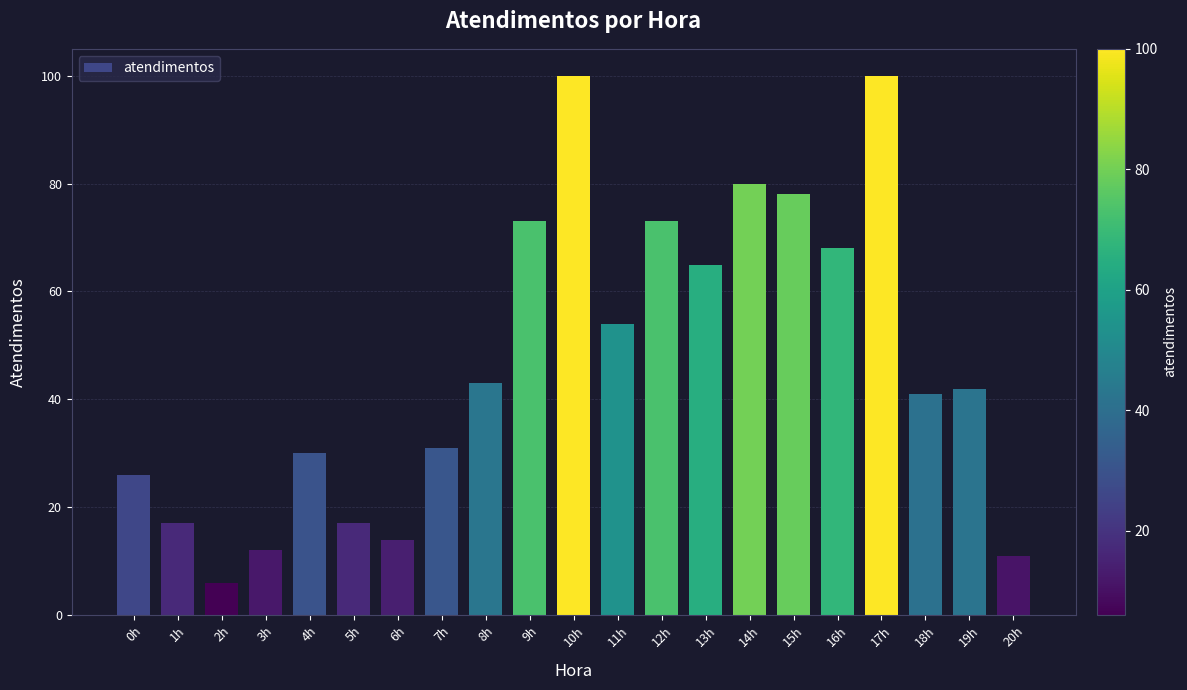

How many values are below 42?

10